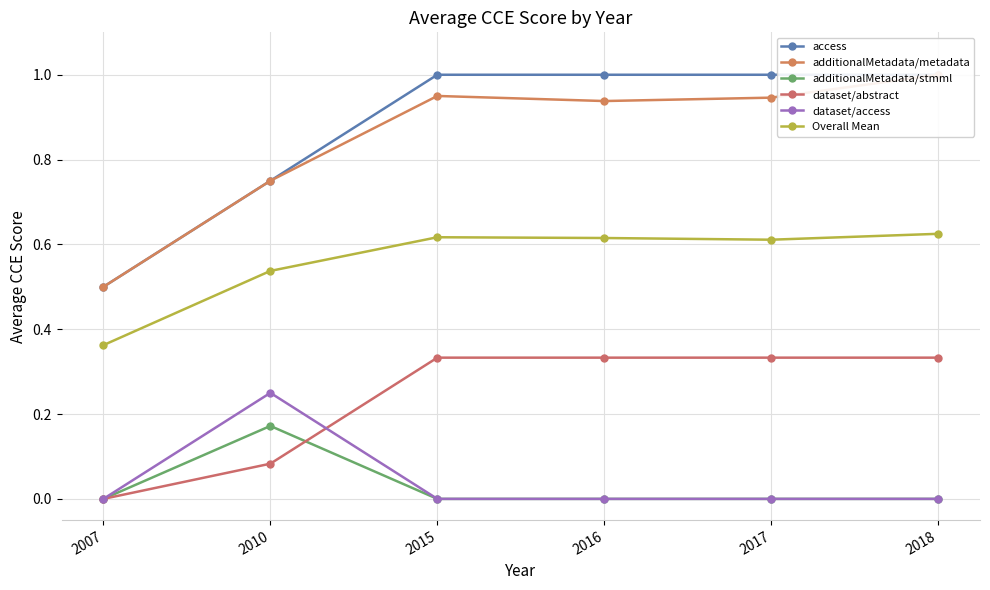

The value of dataset/access at 2007 is 0.1. True or false?

False